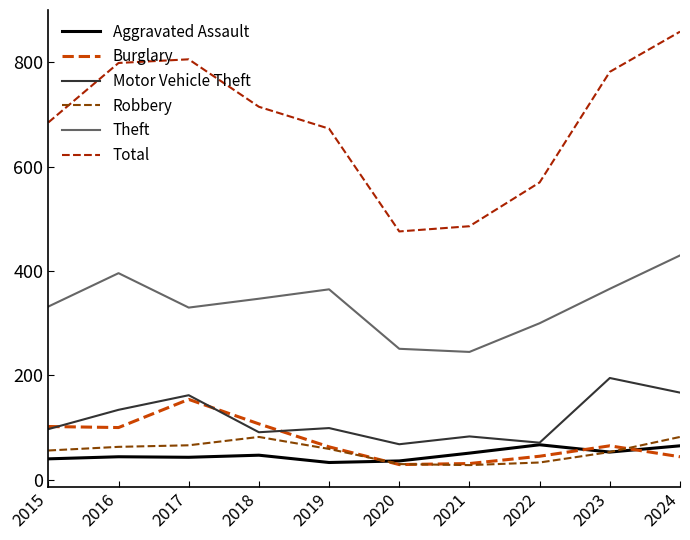

What is the difference between the maximum and minimum values in the Total series?

383